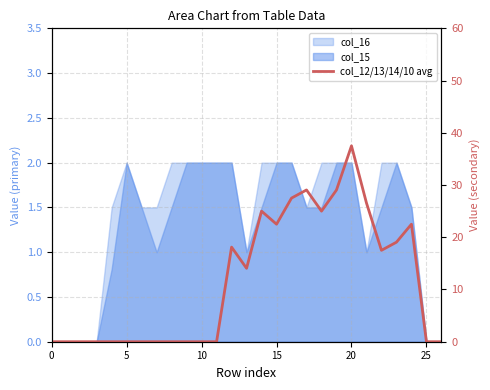

Which label corresponds to the largest value in the chart?

20